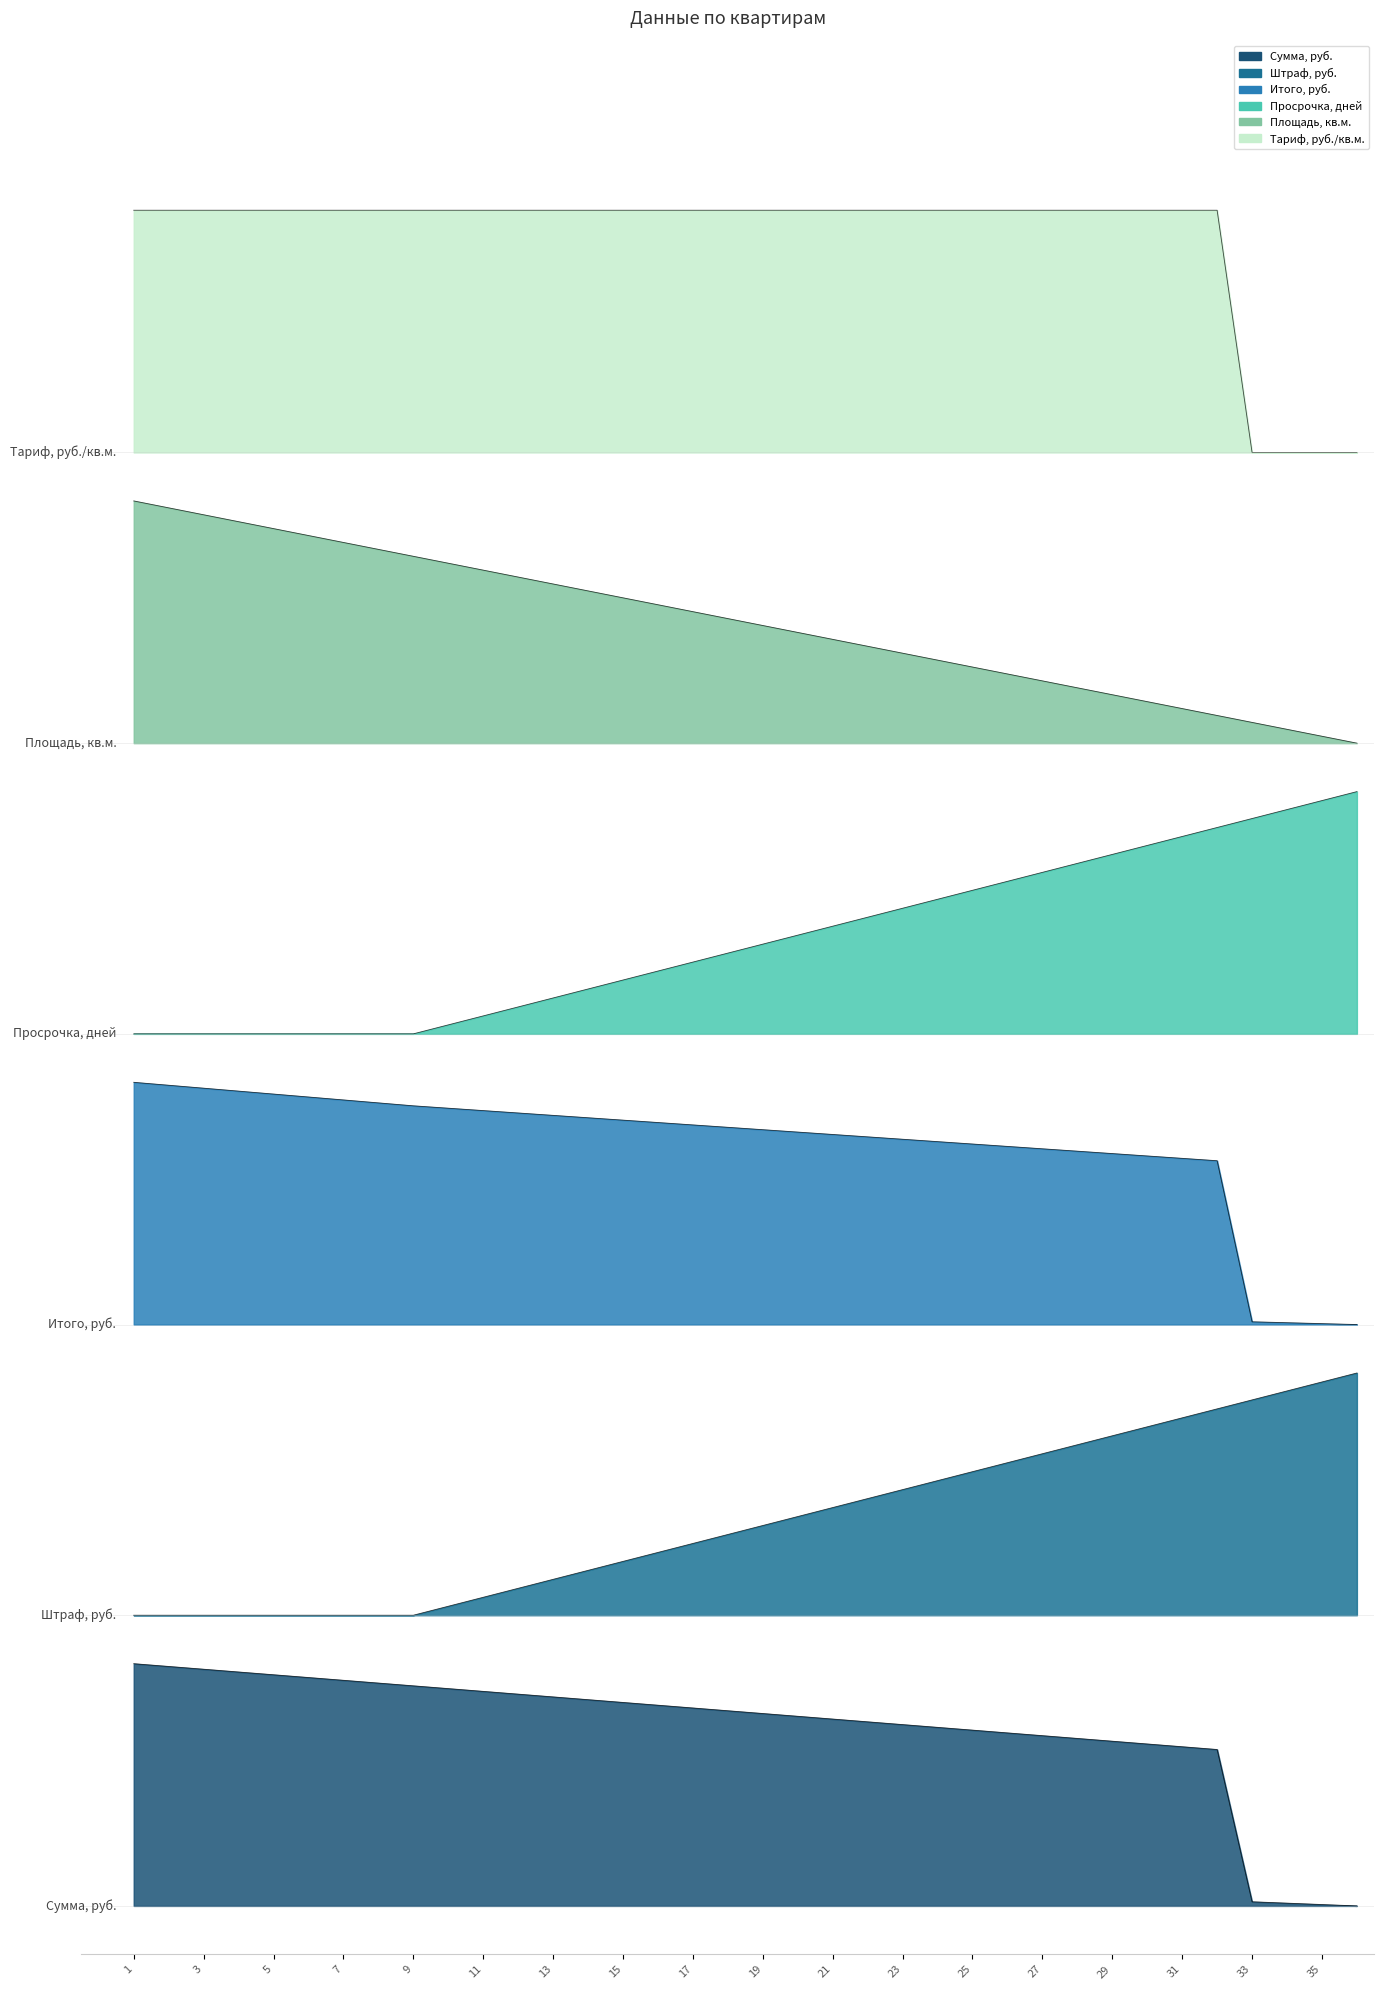

At how many categories does at least one series exceed 2?

36